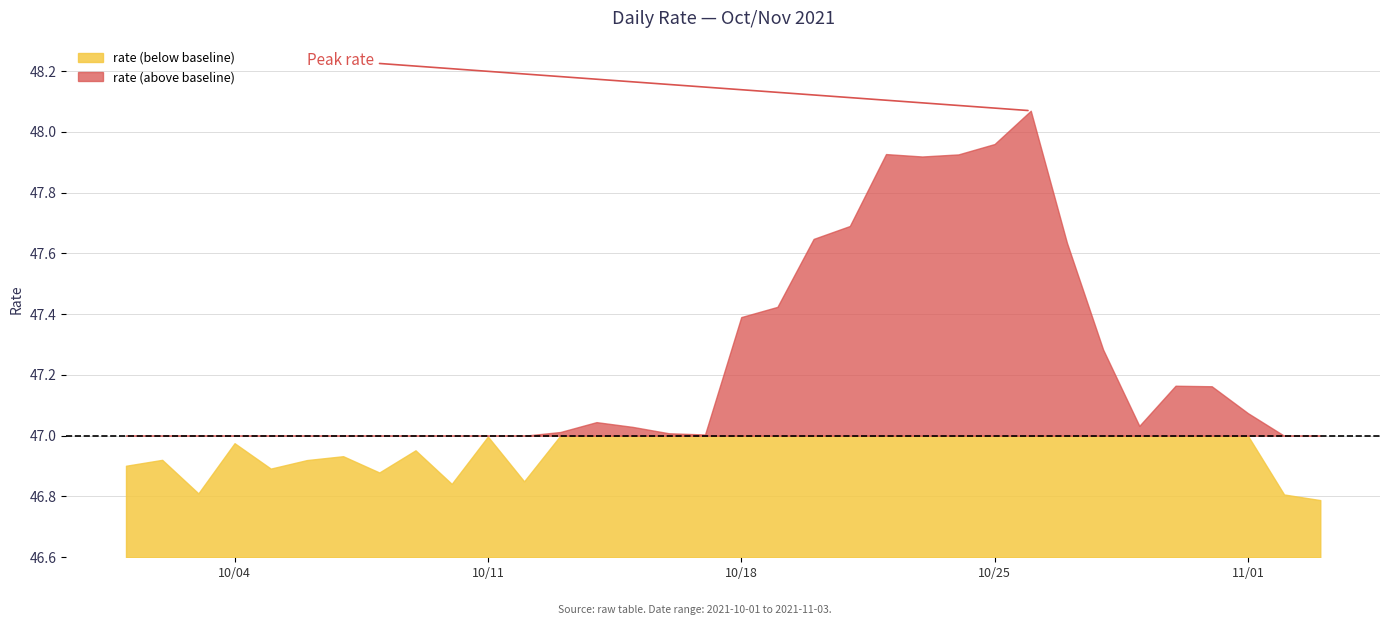

The chart shows a value of 47.9 at 2021-10-24. True or false?

True